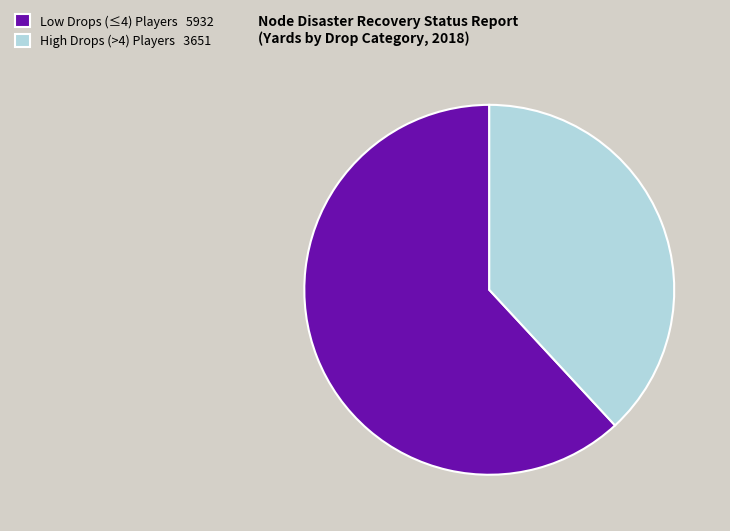

Is there a majority slice in this chart?

Yes